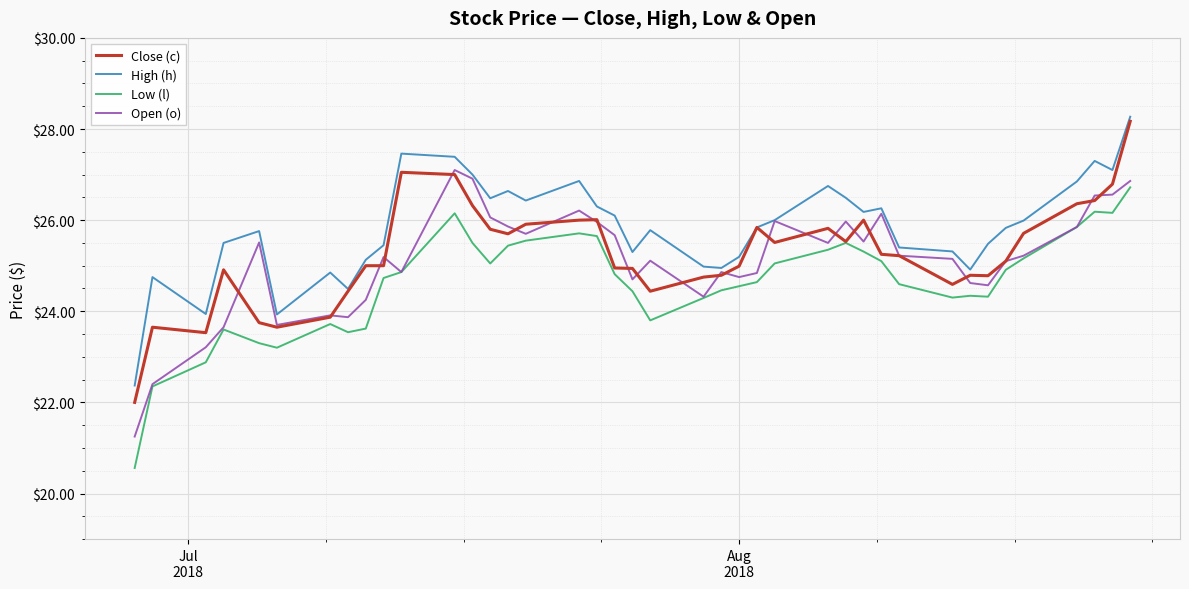

True or false: High (h) and Low (l) intersect in this chart.

False